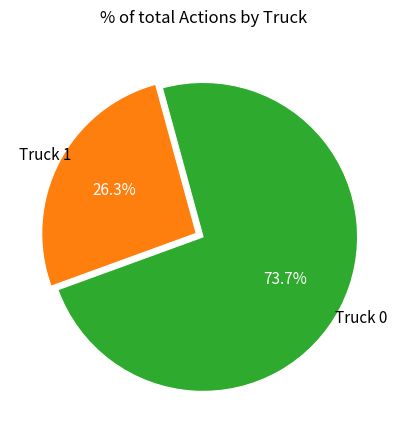

Does any single category account for the majority?

Yes